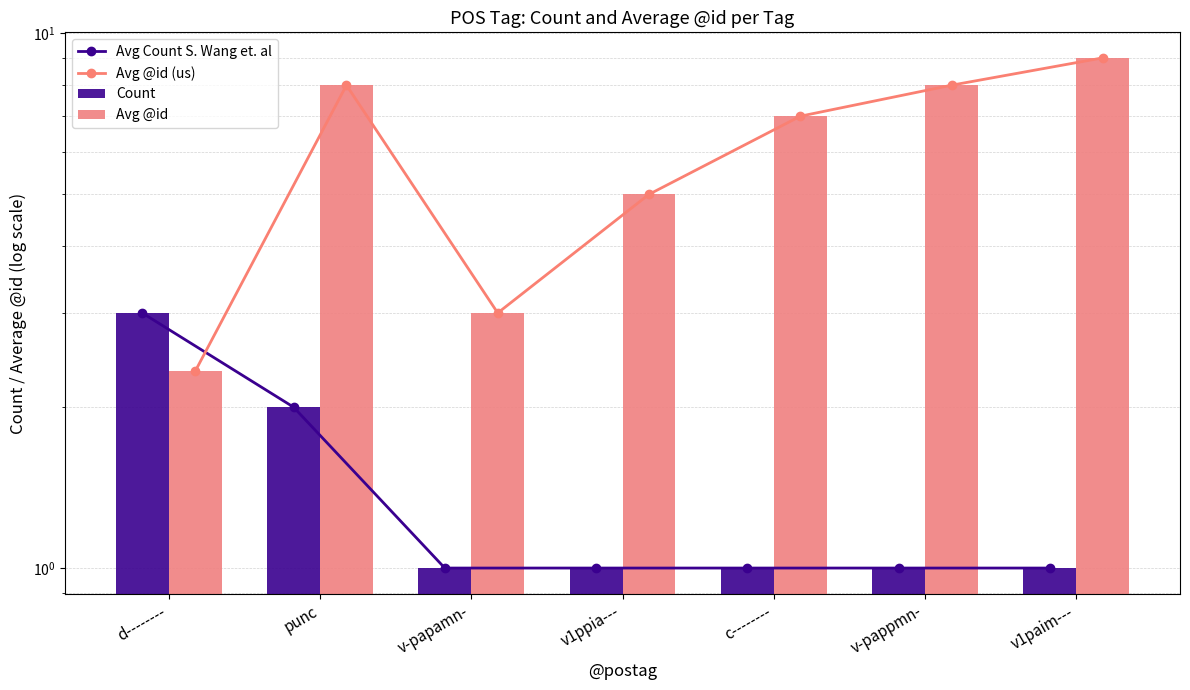

Which category has the highest value across all series?

v1paim---